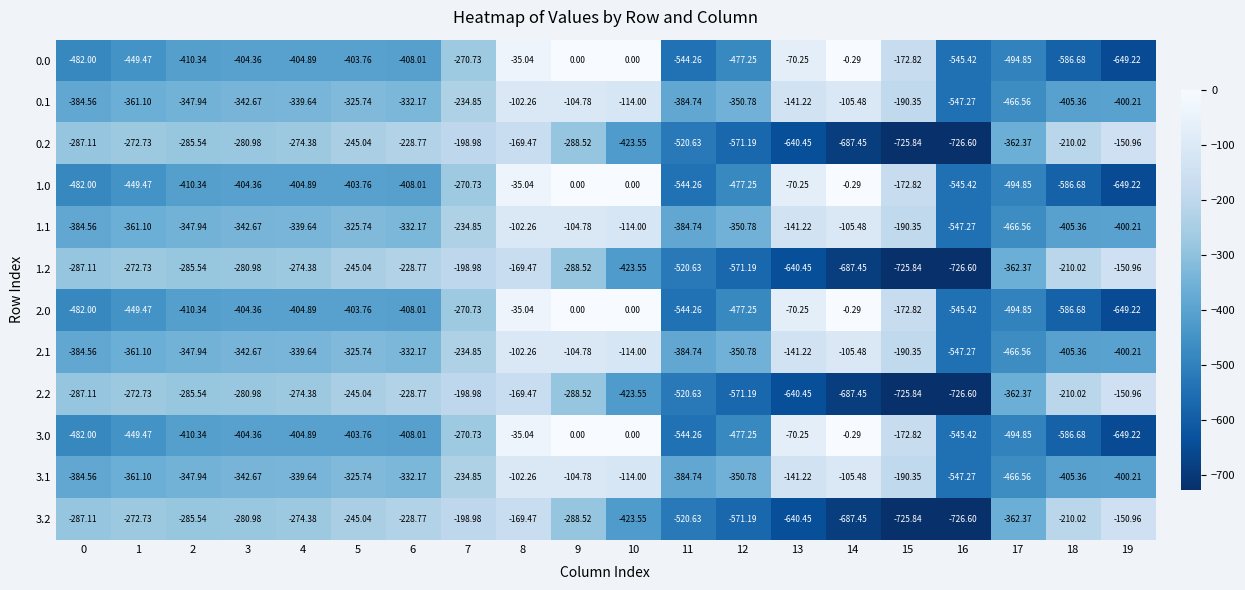

Is the value of 0.2 at 0 greater than the value of 3.2 at 13?

Yes